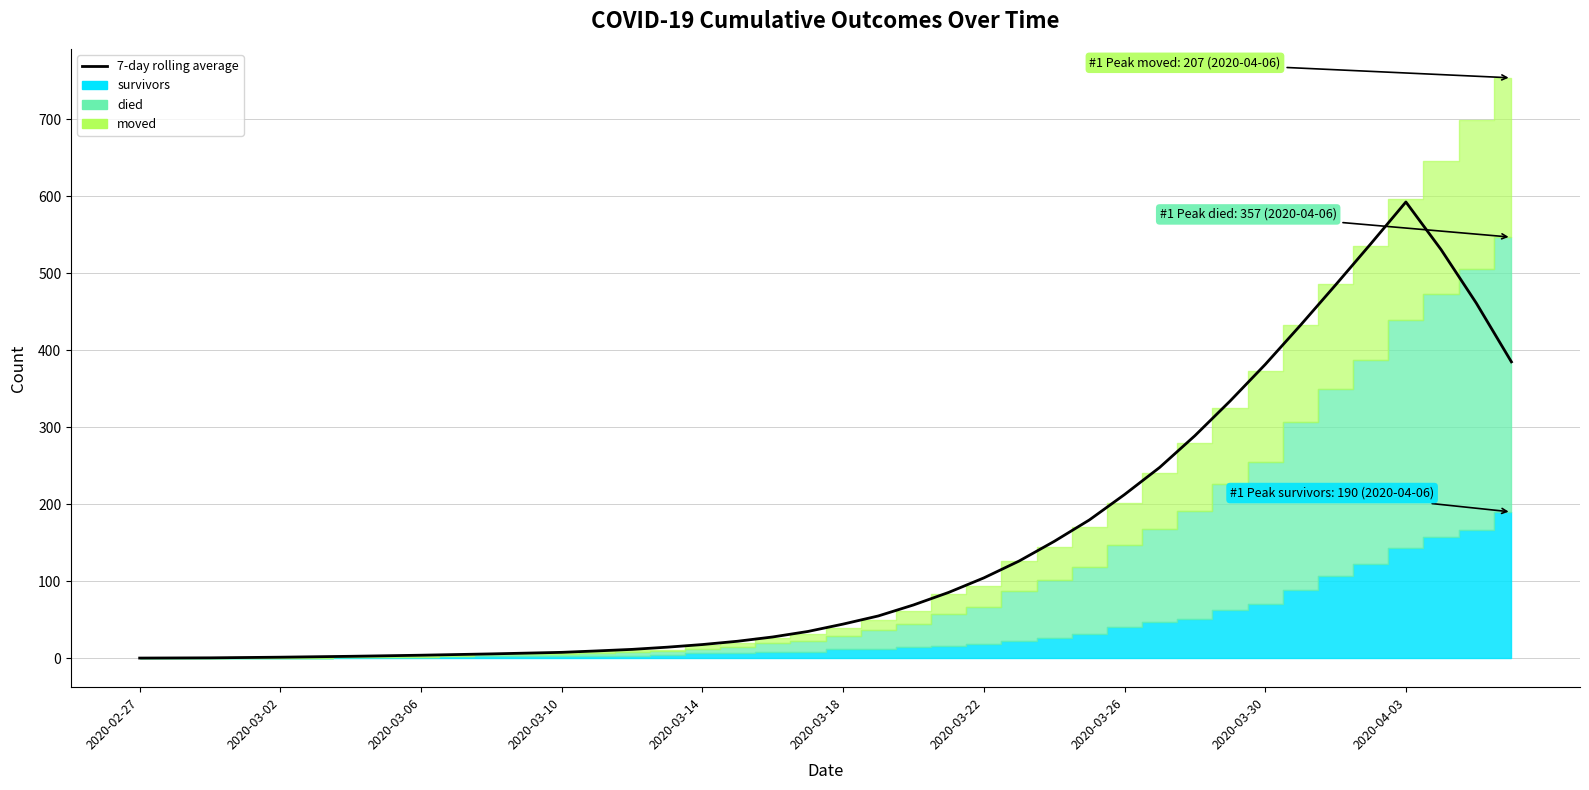

What is the minimum value shown in the chart?

0.1